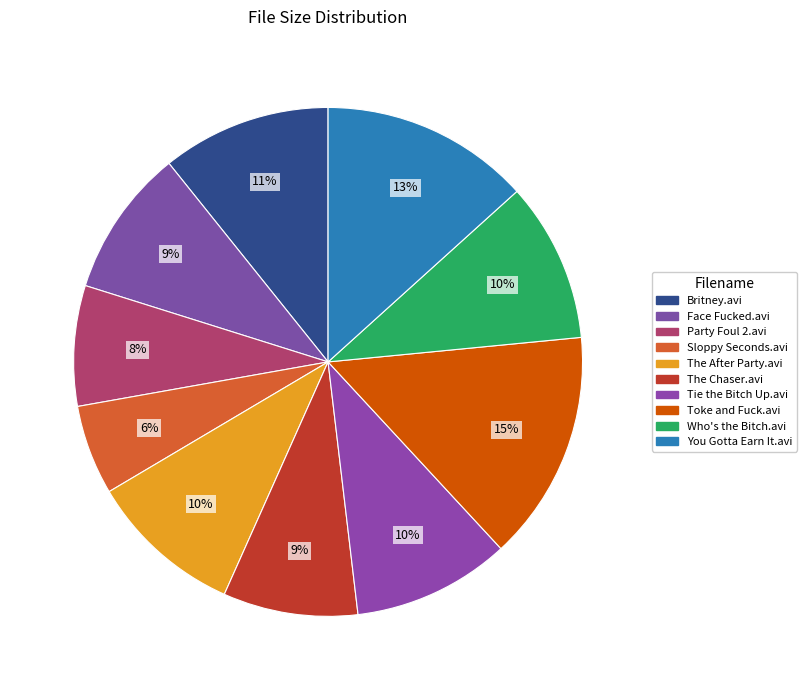

How many segments does this pie chart have?

10